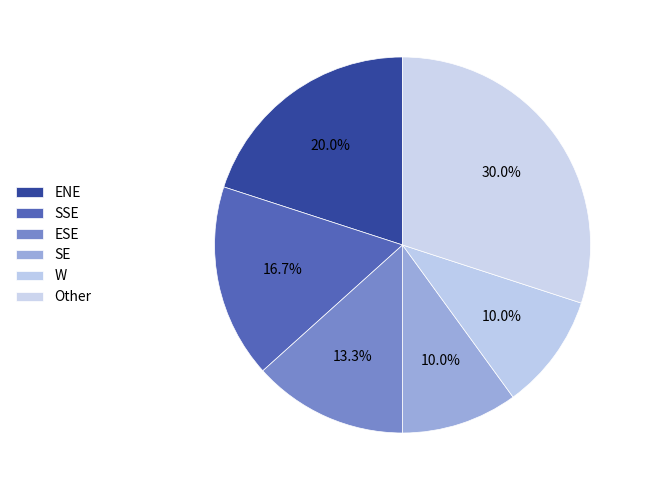

Is it true that ESE is 12% of the pie?

False